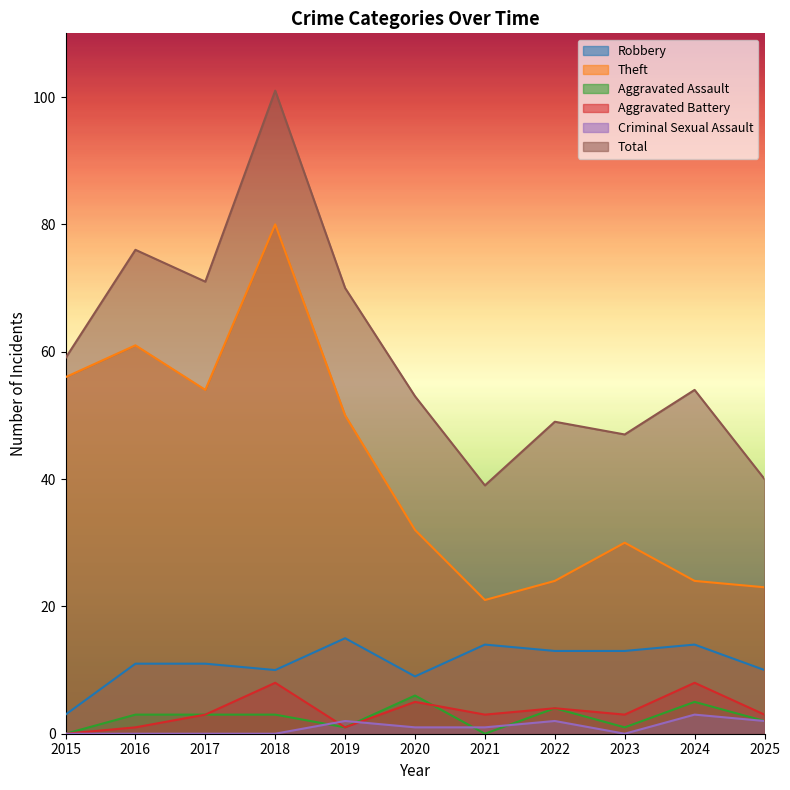

Where is the first local minimum for Theft?

2017